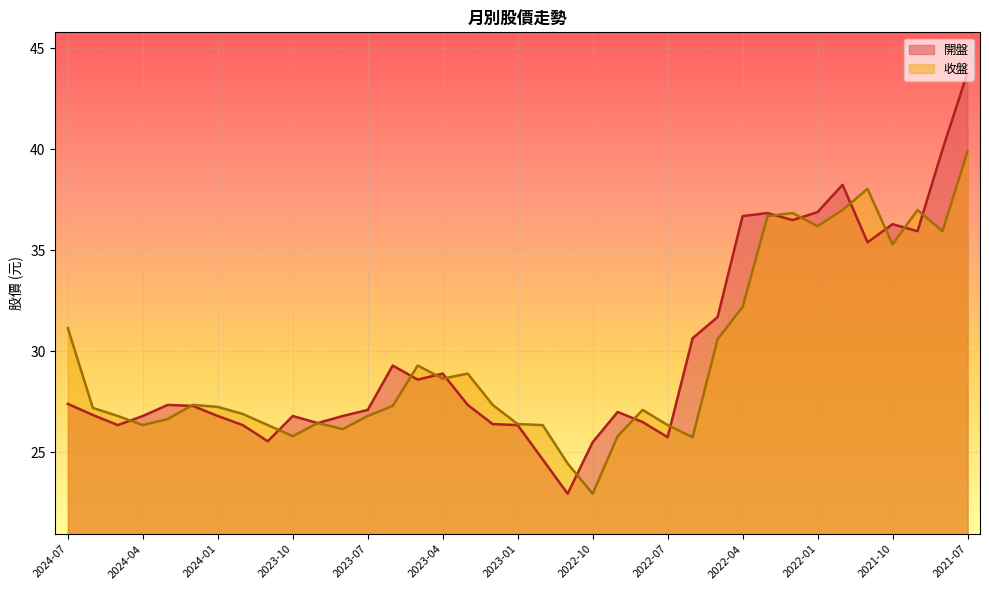

At 2023-07, list the series in order from largest to smallest.

開盤, 收盤